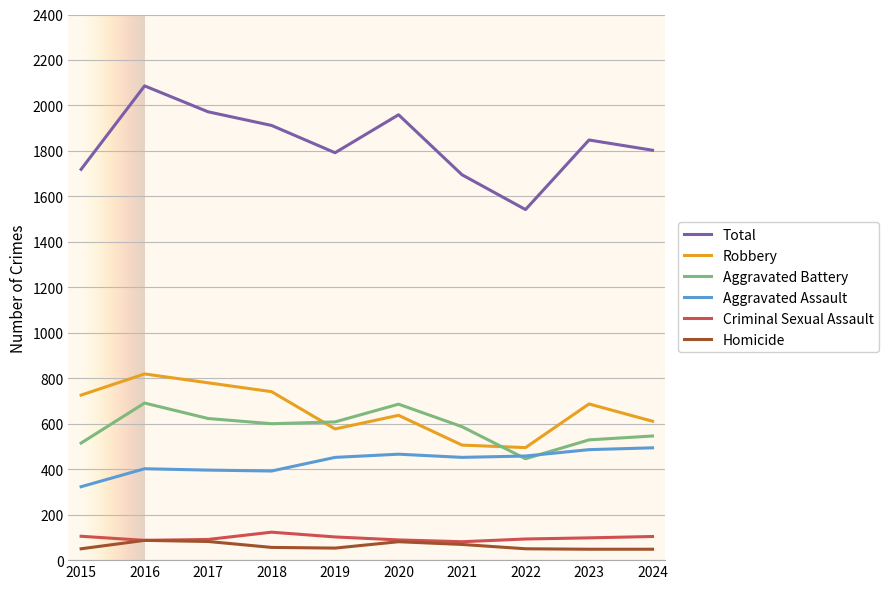

What is the spread (max minus min) of values at 2019?

1739